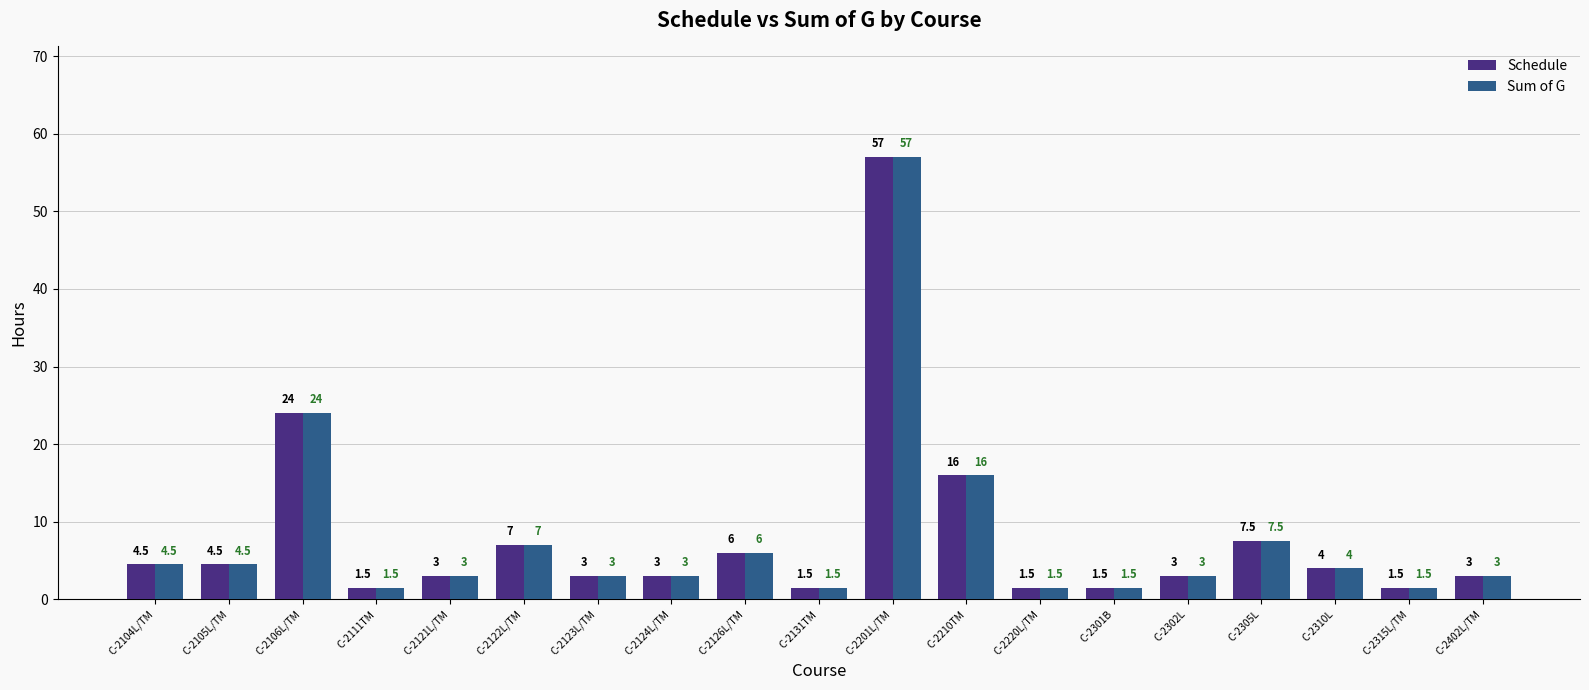

What is the label of the 19th bar from the left?

C-2402L/TM